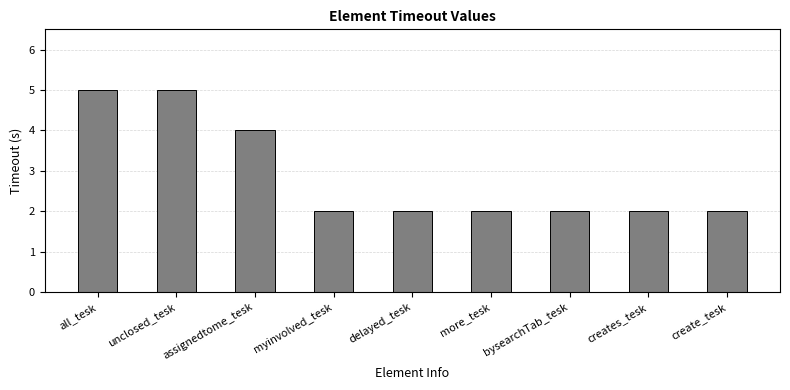

Reading left to right, extract all data points from this chart.

5	5	4	2	2	2	2	2	2